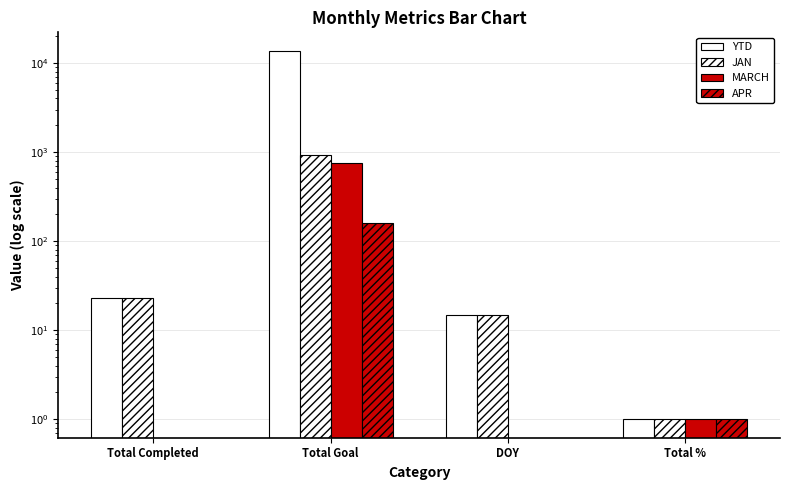

How many values in APR are above zero?

2